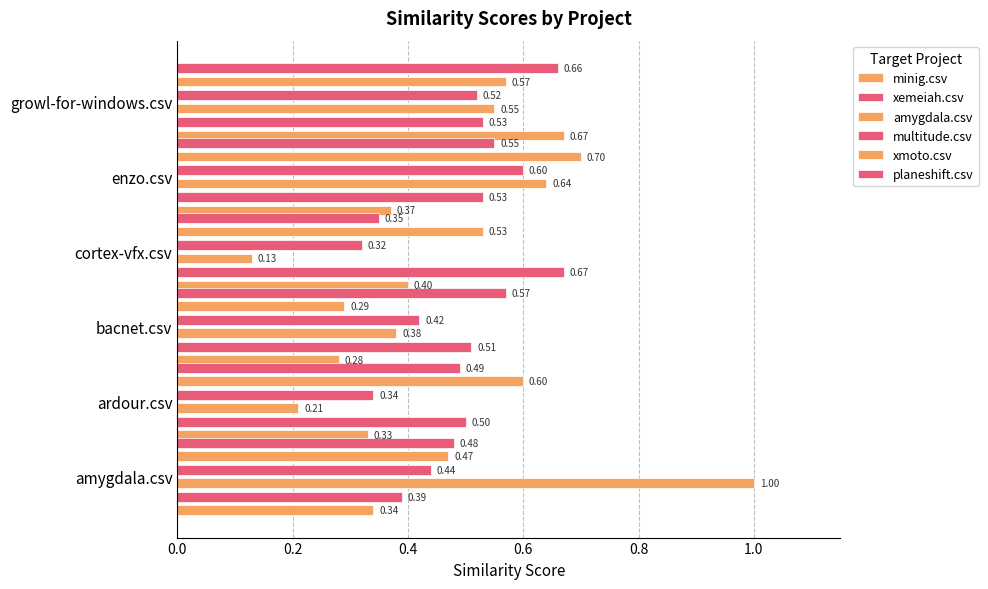

What position from the left is bacnet.csv?

3